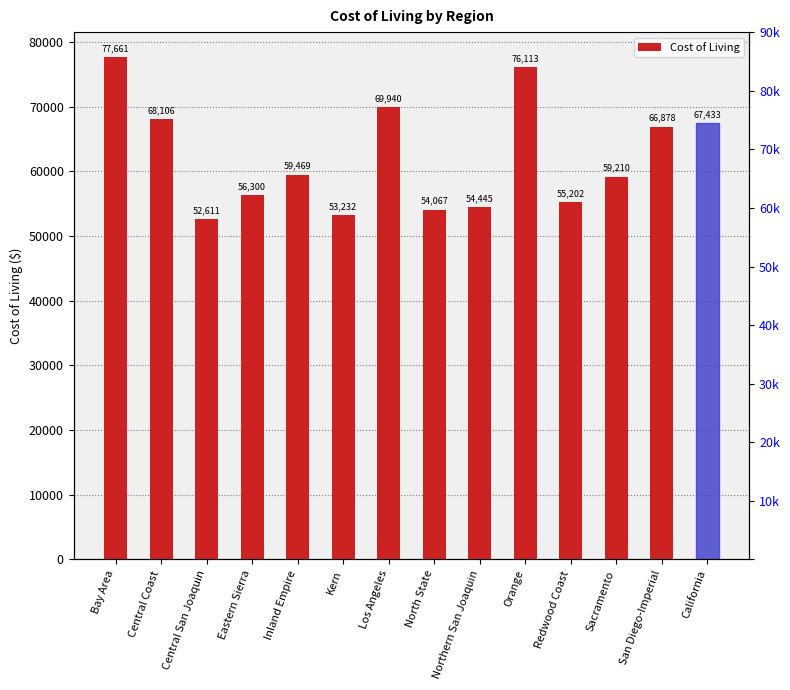

Reading right to left, list all the values displayed in this chart.

67433.3	66877.6	59209.8	55201.7	76113.0	54445.3	54067.5	69940.0	53232.0	59469.2	56300.0	52610.7	68105.6	77661.4